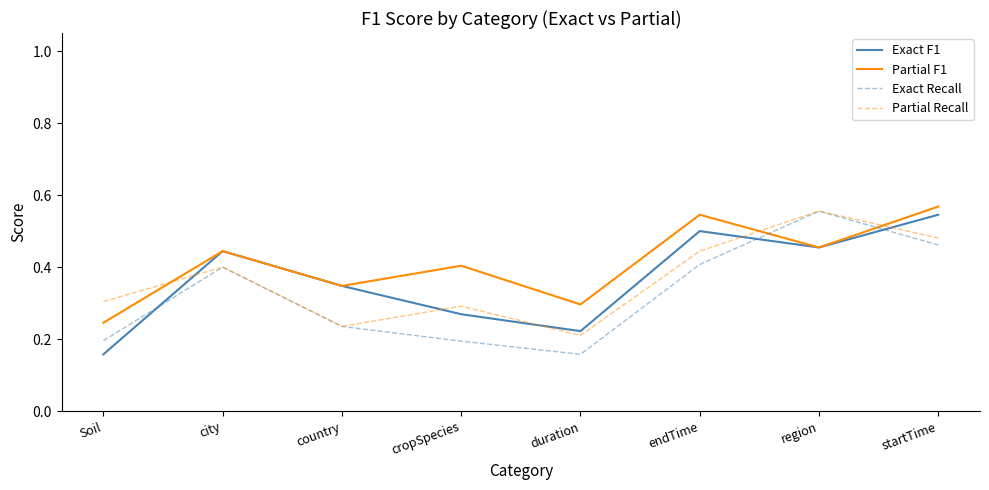

The value of Partial Recall at startTime is 0.8. True or false?

False